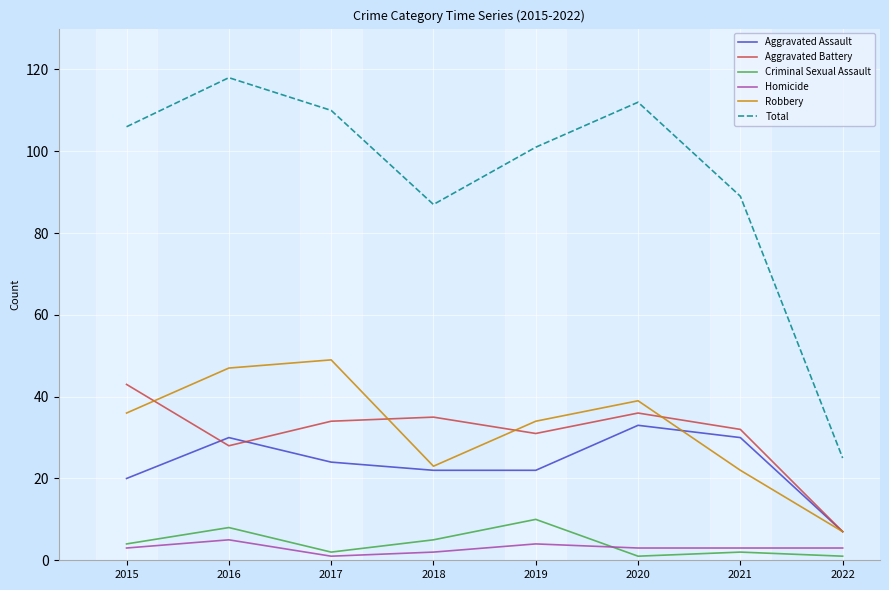

Is it true that Aggravated Assault equals 50 at 2016?

False